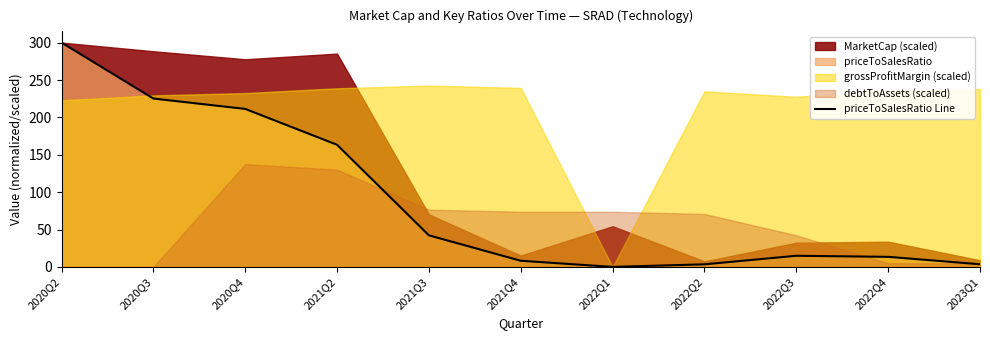

What is the sum of all values?

985.6